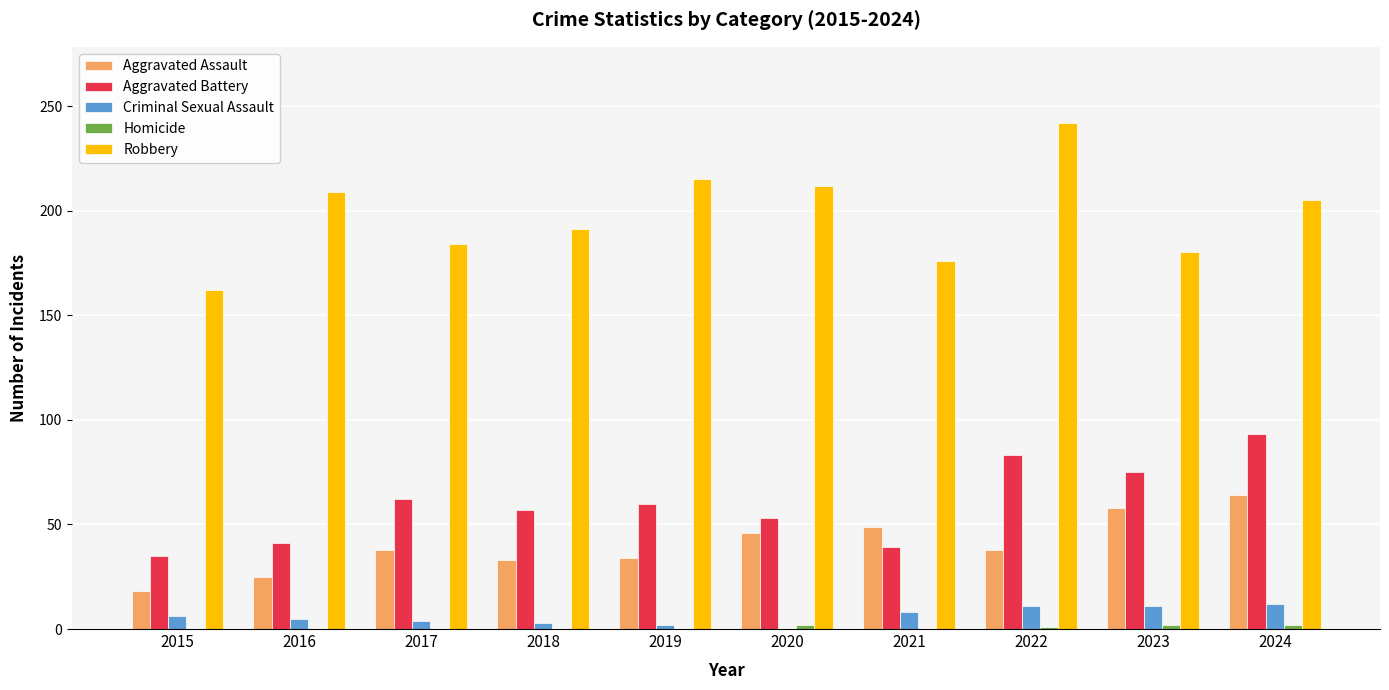

Which series has the largest total across all categories?

Robbery